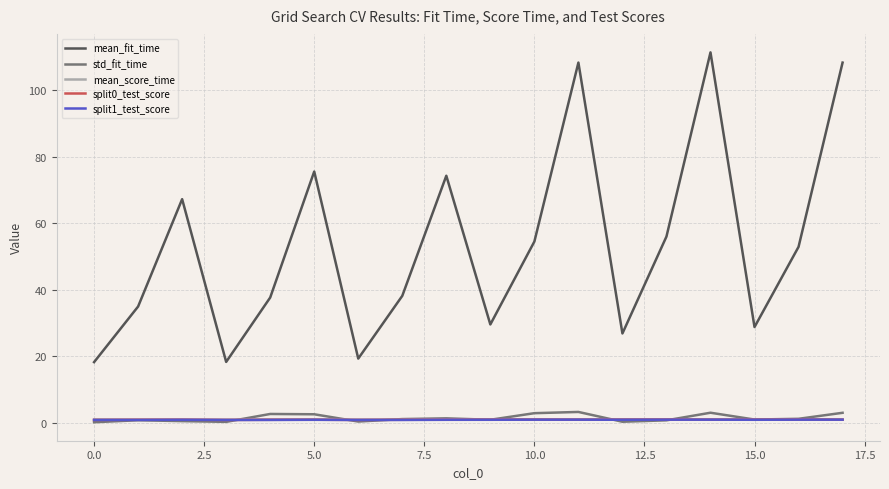

Which series has the widest spread of values?

mean_fit_time